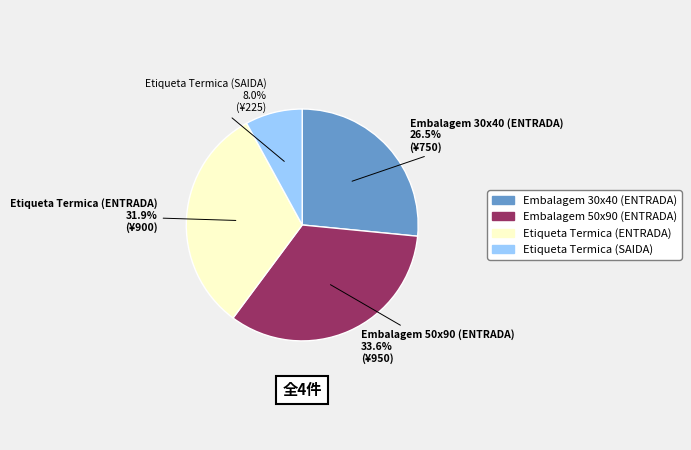

Is it true that Etiqueta Termica (ENTRADA) is 43% of the pie?

False